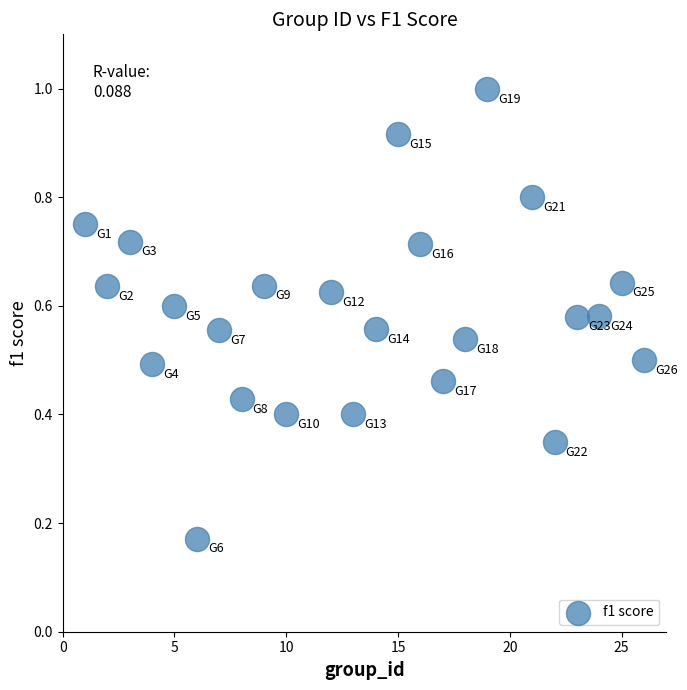

What is the range of X values (max minus min)?

25.0